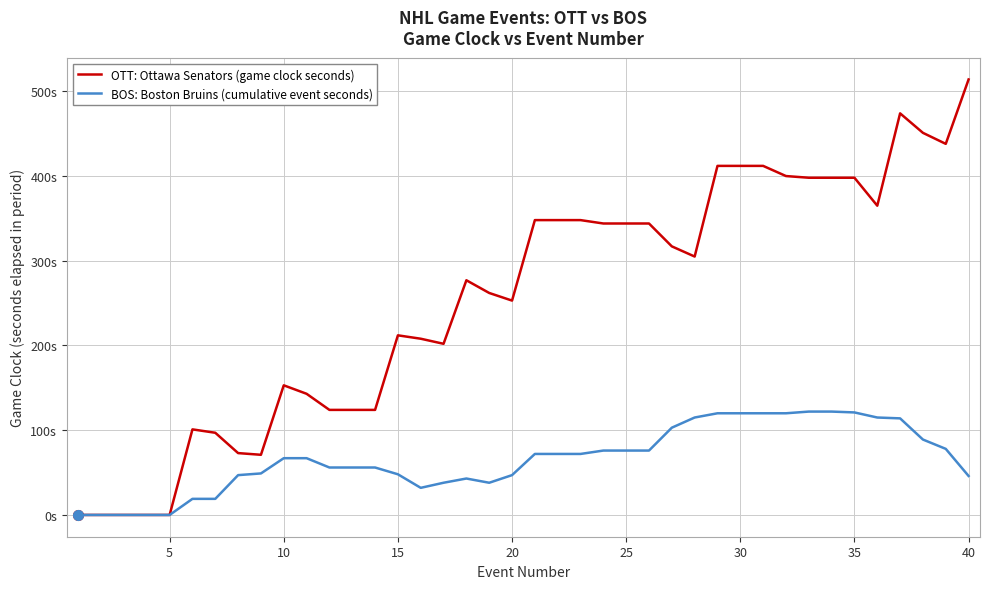

True or false: BOS: Boston Bruins (cumulative event seconds) and OTT: Ottawa Senators (game clock seconds) intersect in this chart.

False